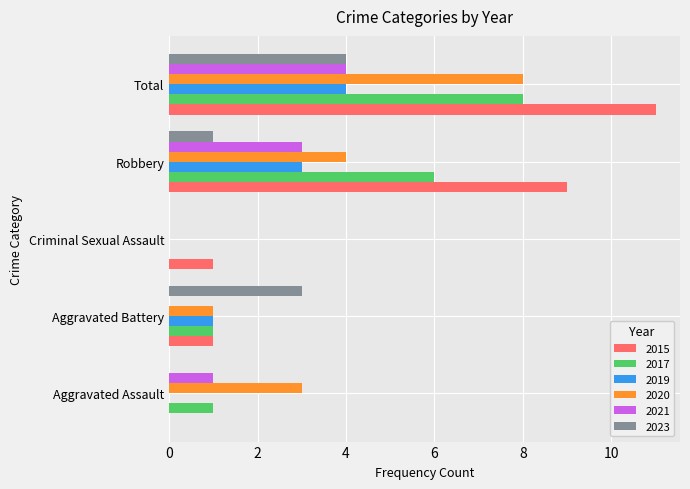

What is the total value across all series at Aggravated Battery?

7